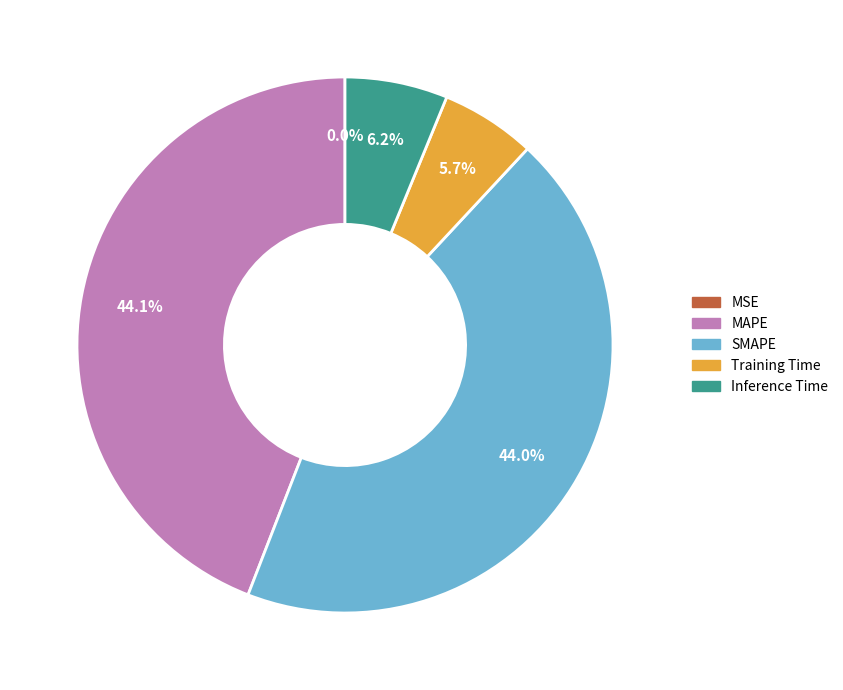

Between Inference Time and MAPE, which is larger?

MAPE